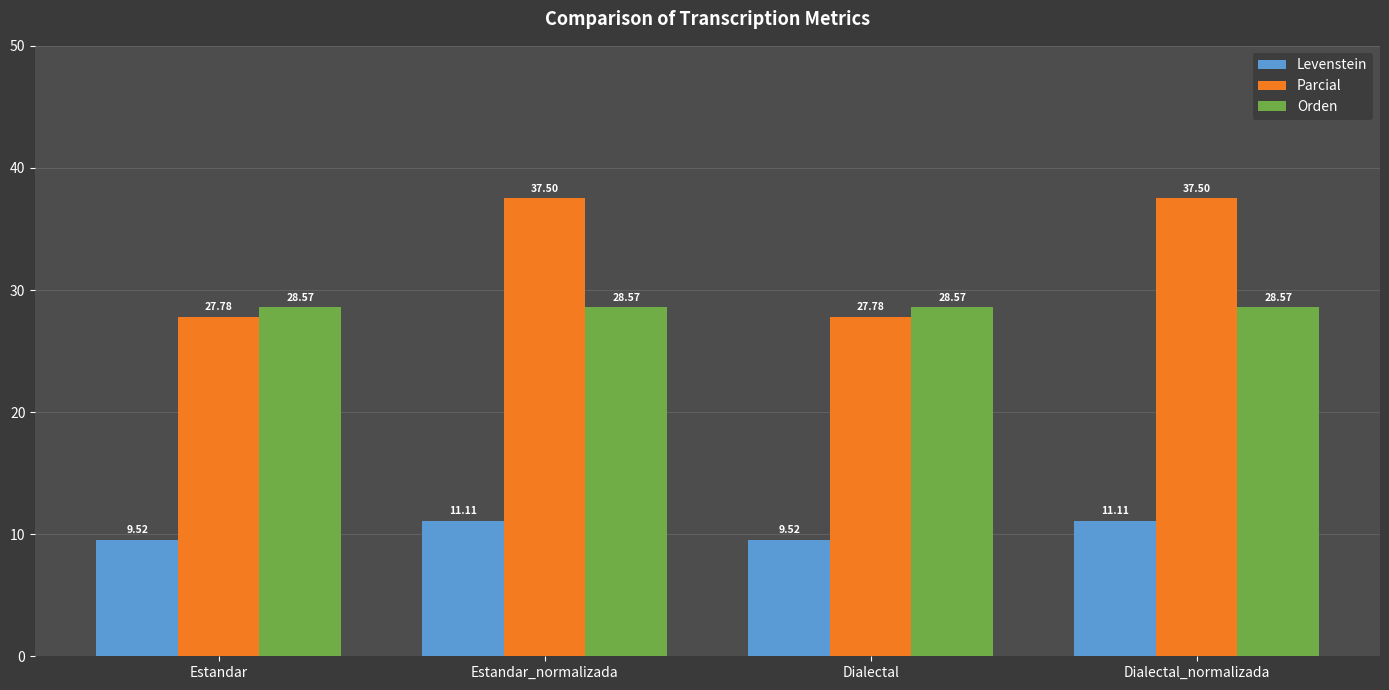

What is the value of the Orden bar at the 3rd from the left?

28.6